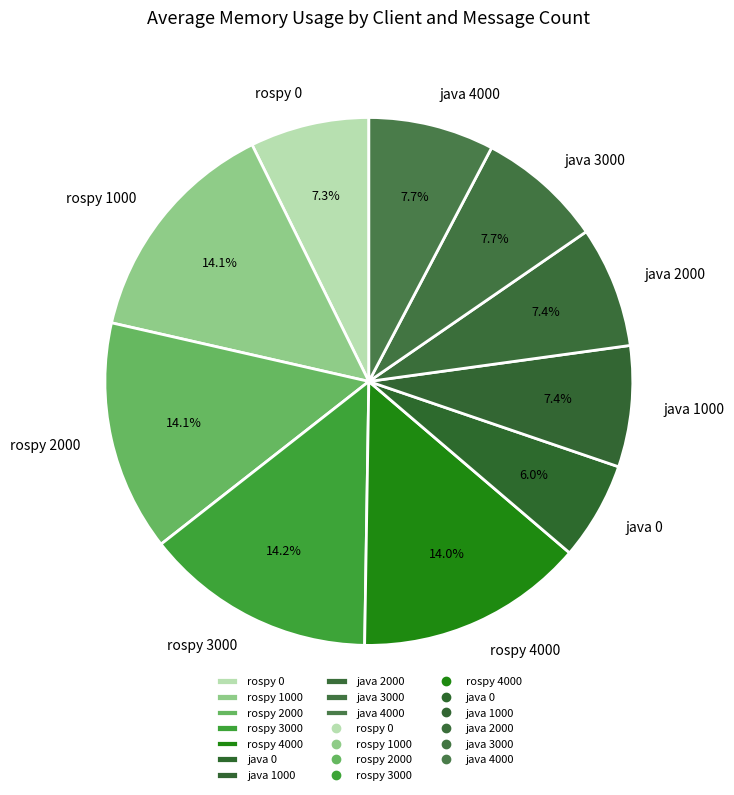

What is the smallest slice in the pie chart?

java 0